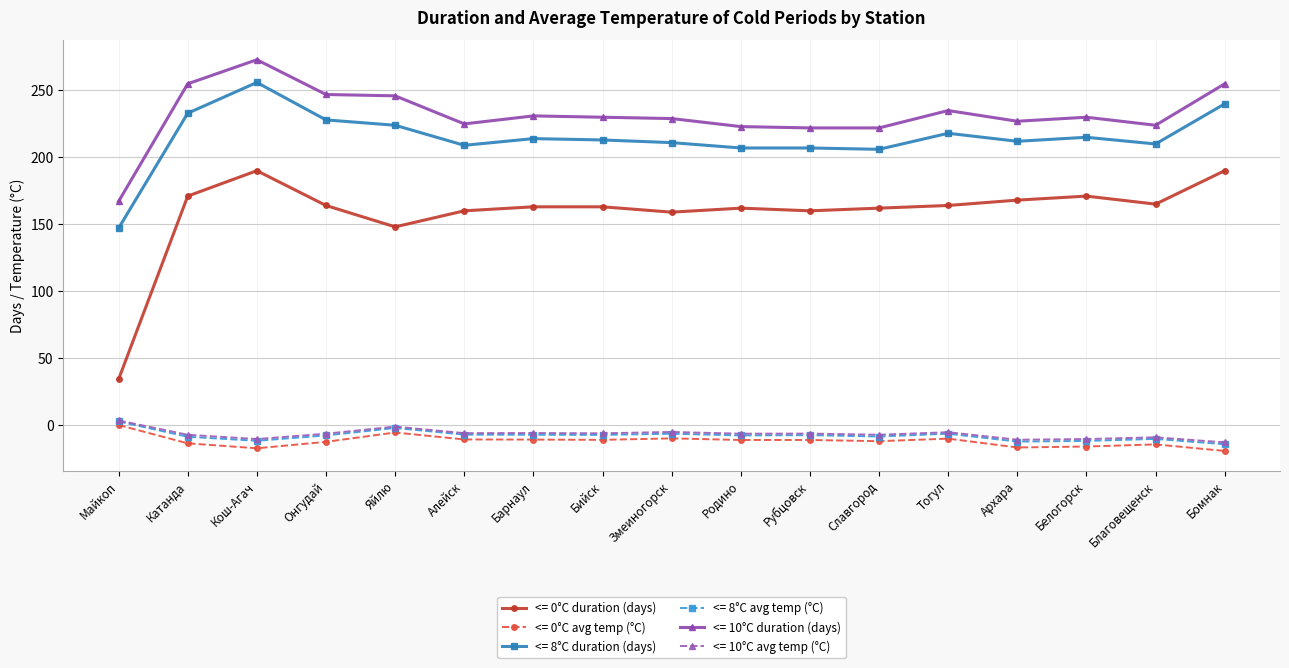

Is the value of <= 8°C duration (days) at Алейск greater than the value of <= 10°C duration (days) at Катанда?

No